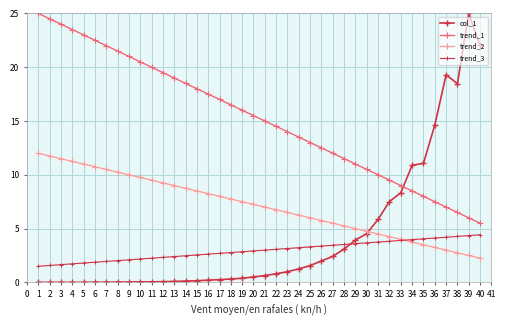

Count the number of data series in this chart.

4